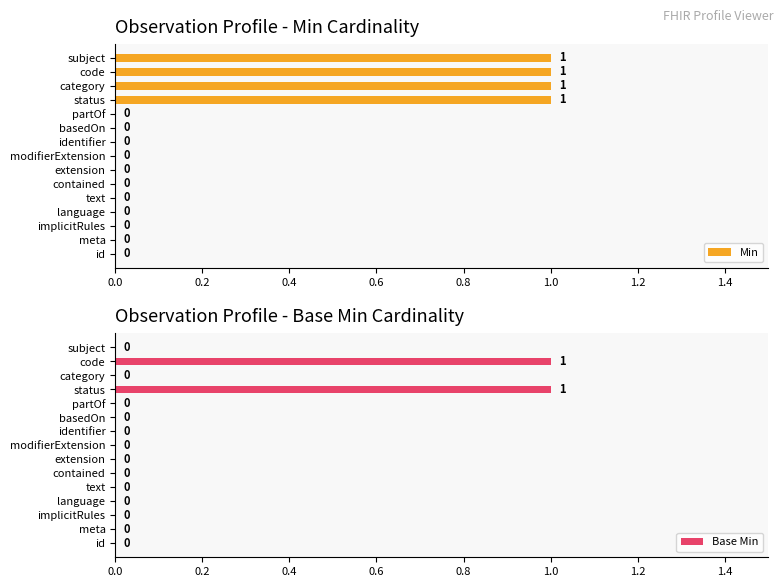

What is the sum of all Min values?

4